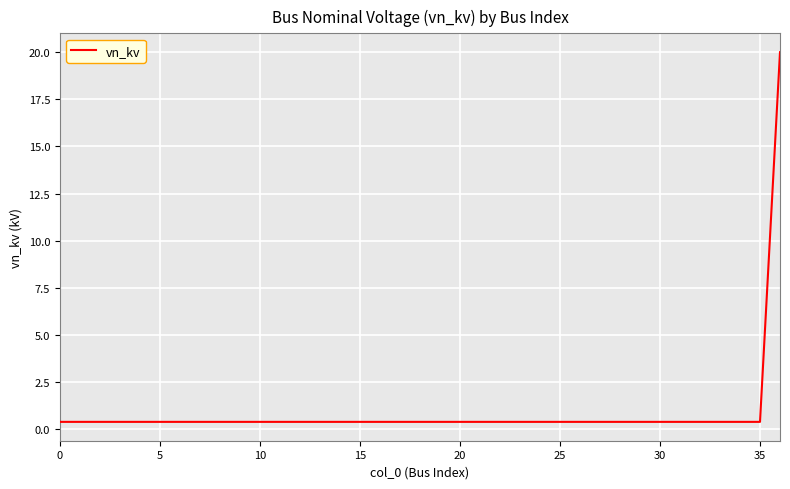

What is the maximum value shown in the chart?

20.0